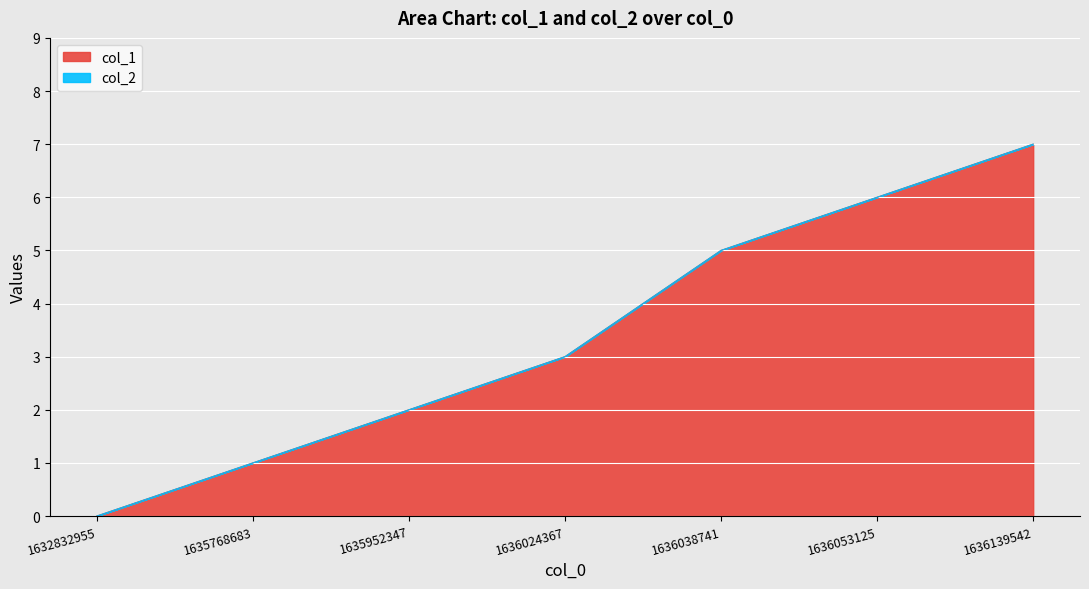

True or false: the data shows 1 at 1635952347.

False